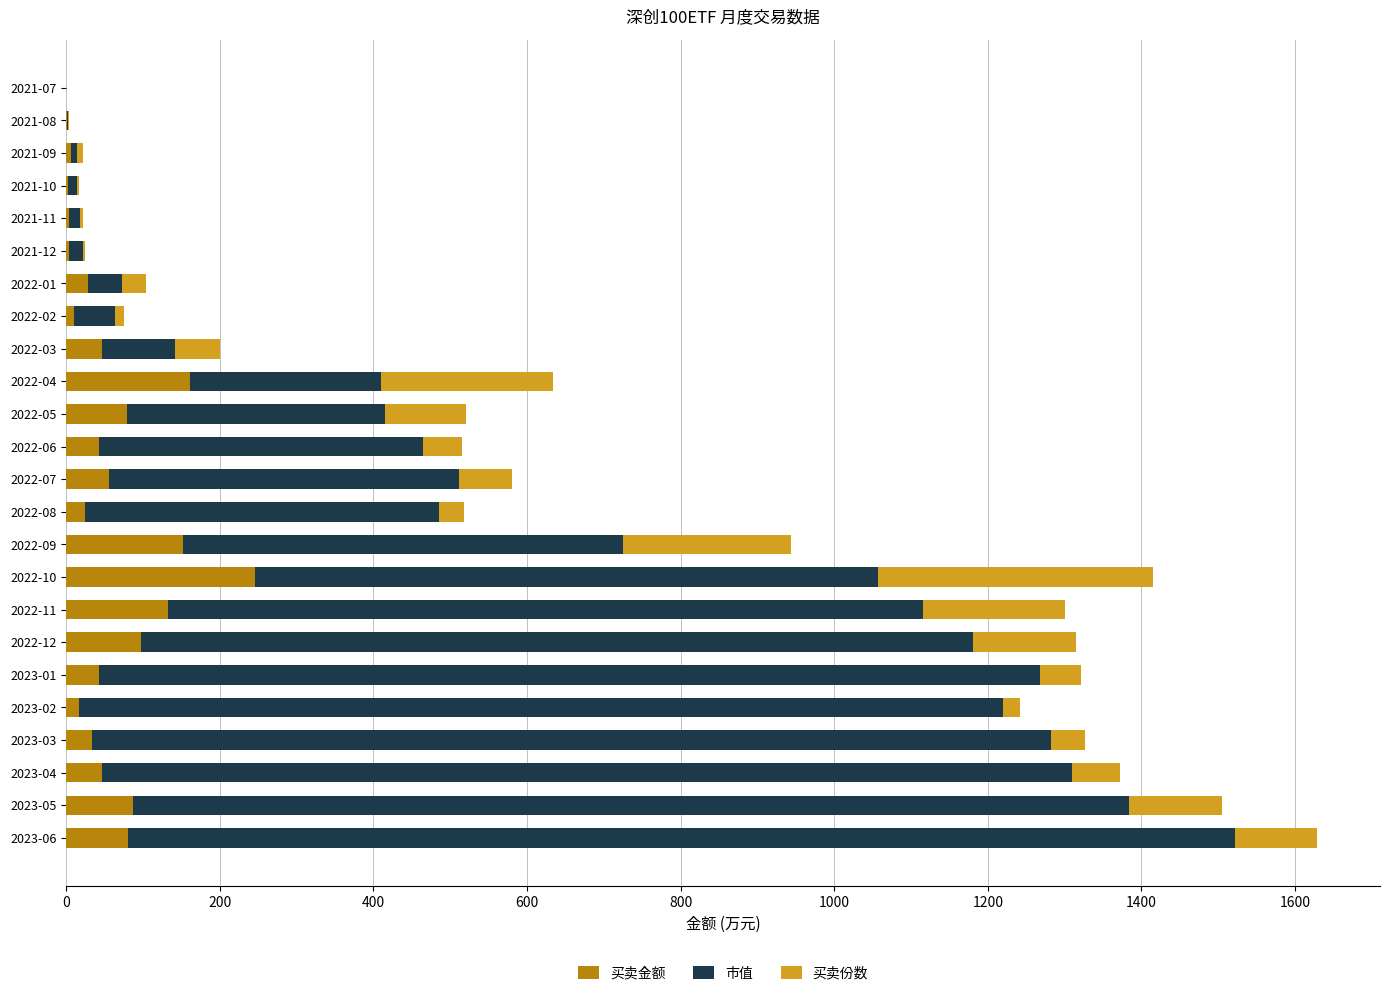

How many categories are shown in the chart?

24